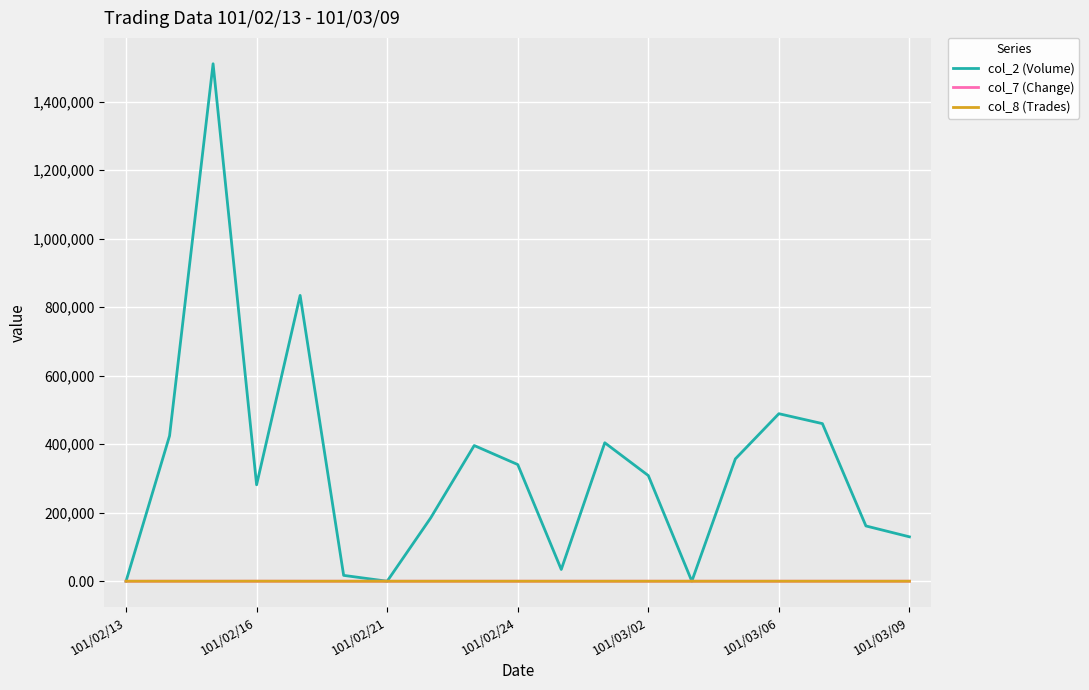

What is the average value of the col_8 (Trades) series?

10.5